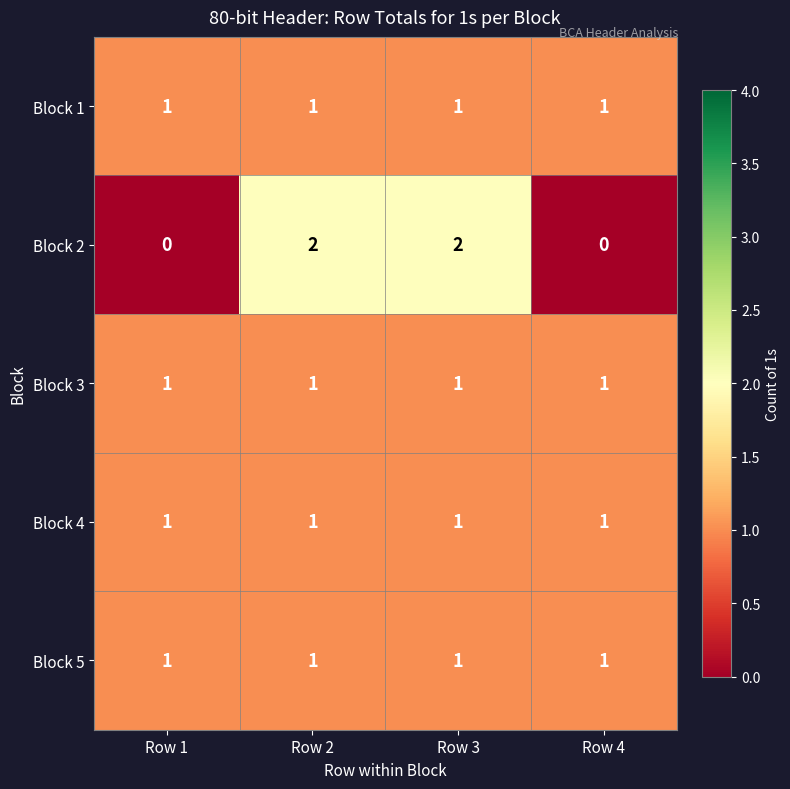

The Block 2 series shows 3 at Row 3. True or false?

False